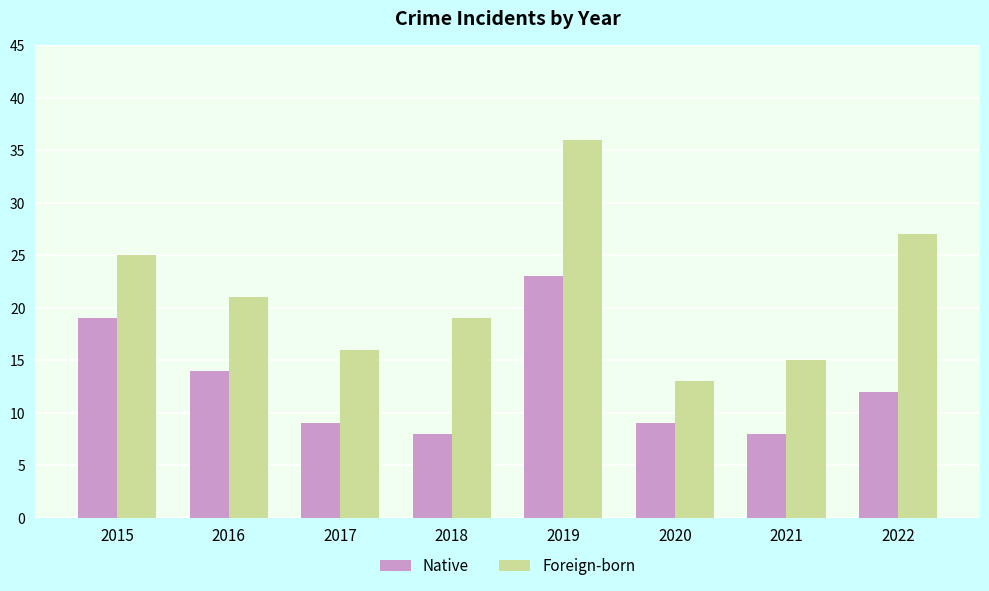

Reading left to right, what are all the values shown in this chart?

Native: 2015=19	2016=14	2017=9	2018=8	2019=23	2020=9	2021=8	2022=12
Foreign-born: 2015=25	2016=21	2017=16	2018=19	2019=36	2020=13	2021=15	2022=27